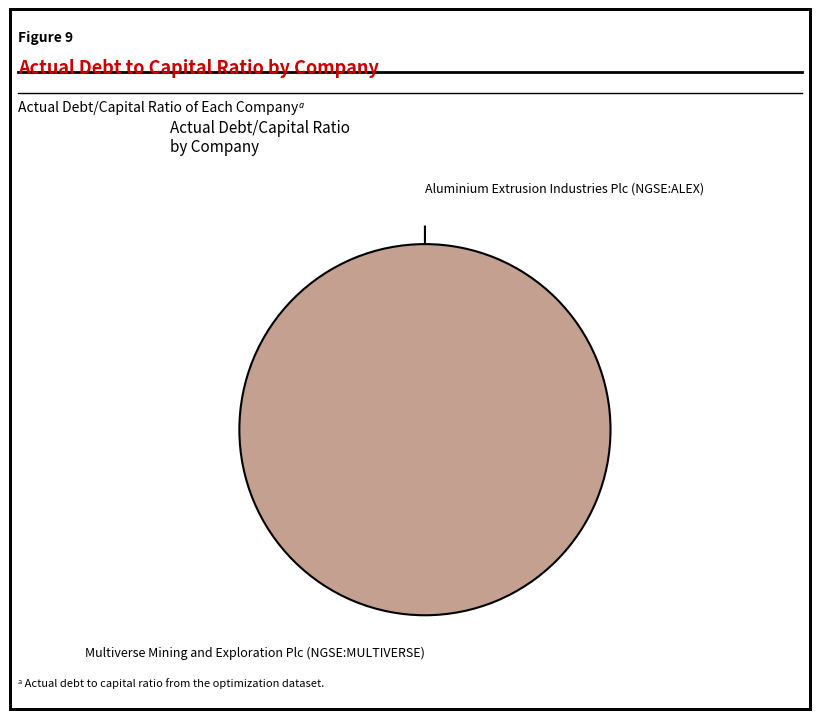

How many segments does this pie chart have?

2